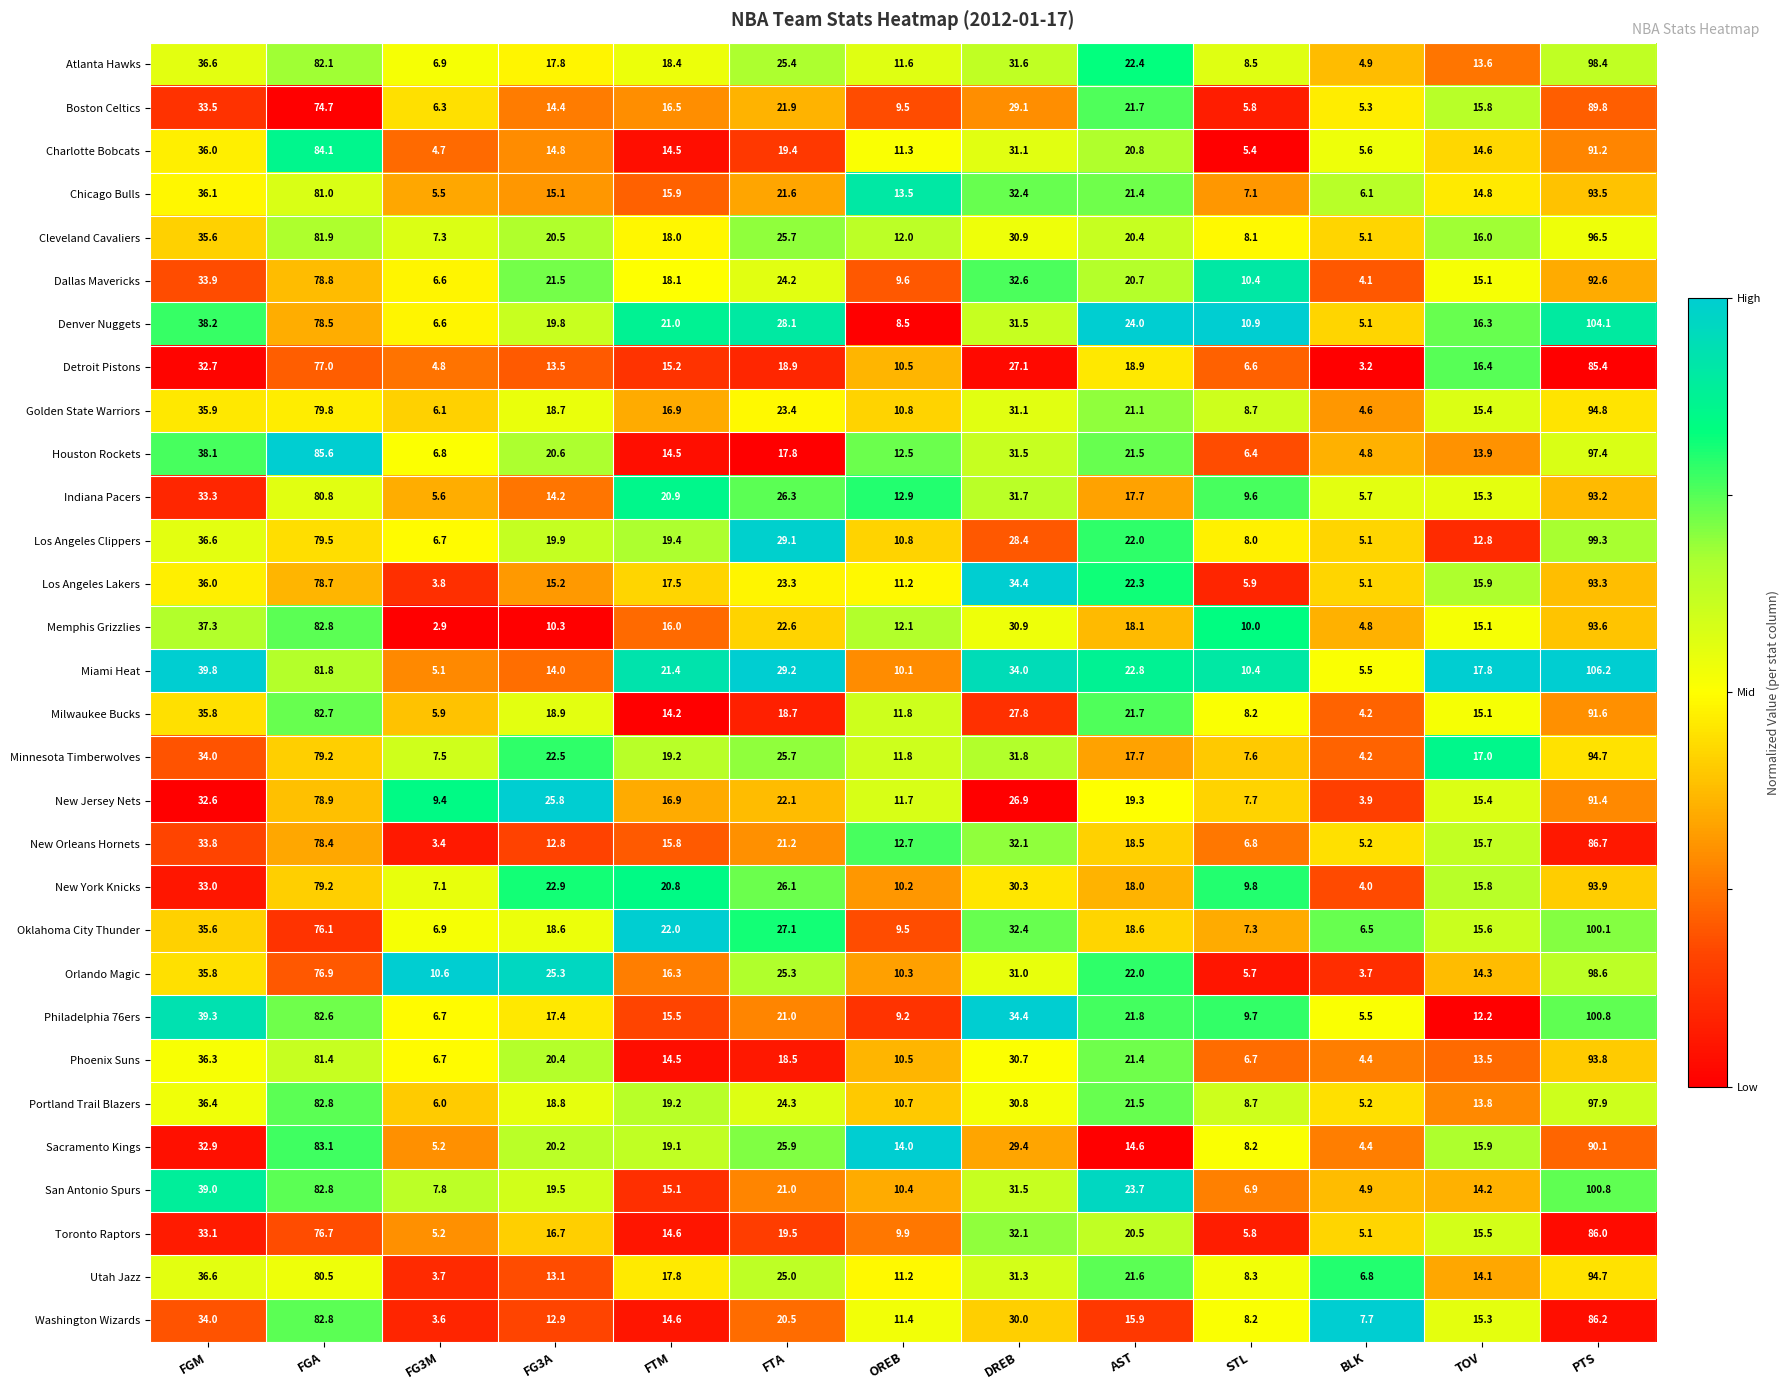

The Memphis Grizzlies series shows 9.3 at FTA. True or false?

False